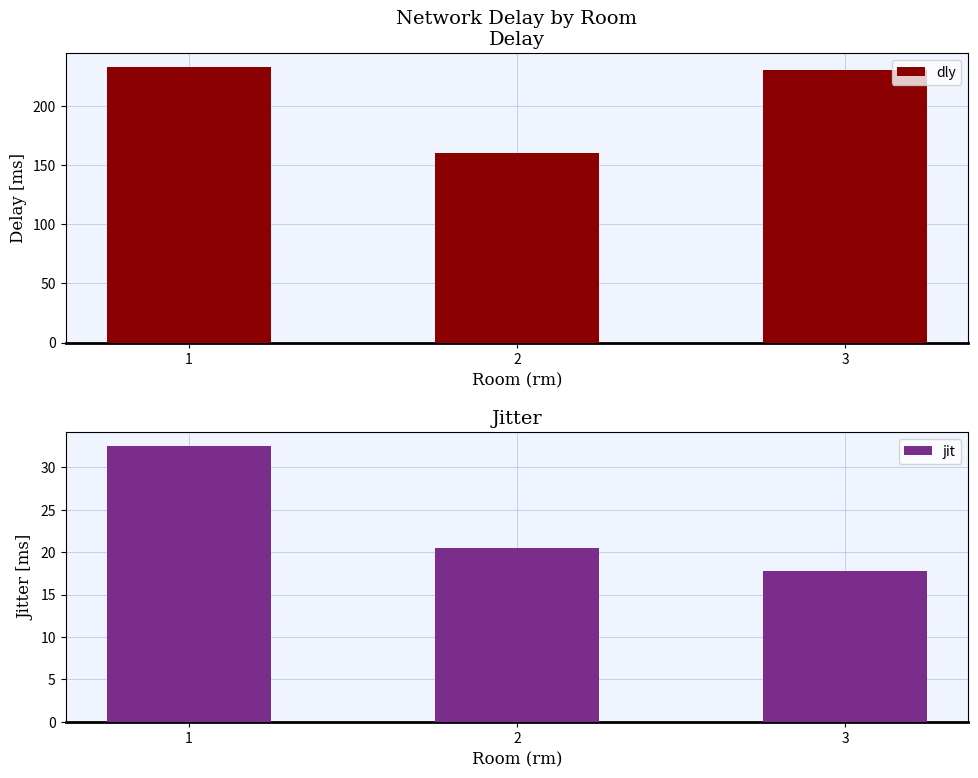

What is the sum of the dly values at 2 and 1?

393.5